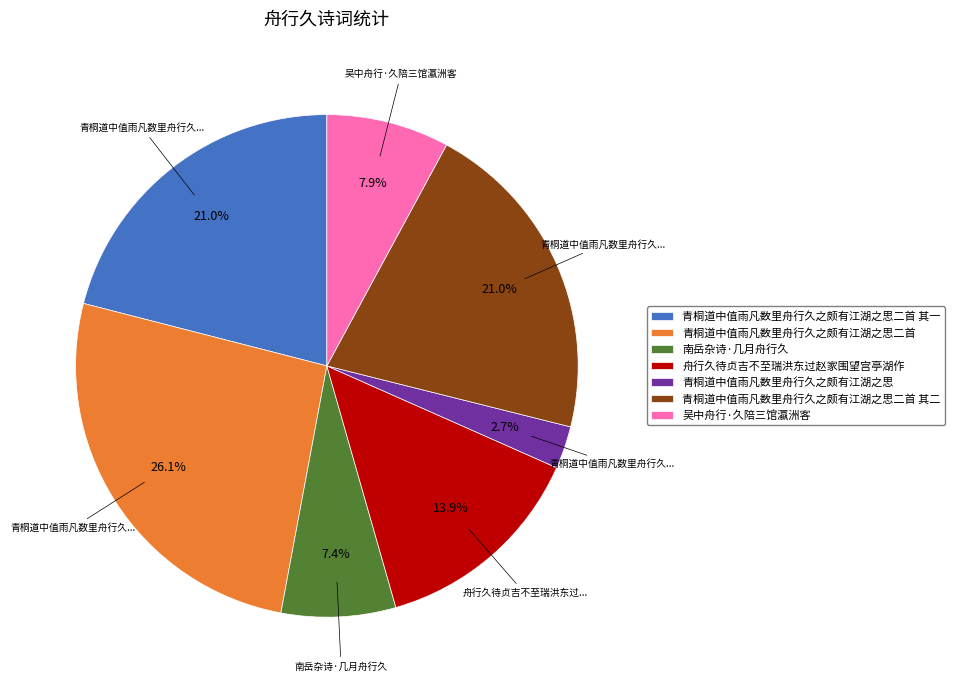

Which slice is the largest?

青桐道中值雨凡数里舟行久之颇有江湖之思二首